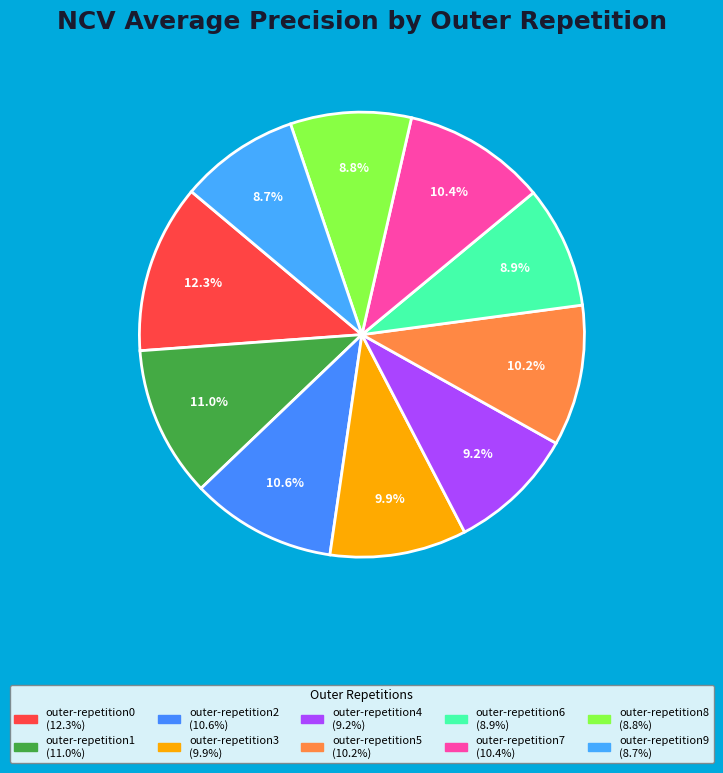

The outer-repetition6 slice represents 9% of the pie. True or false?

True